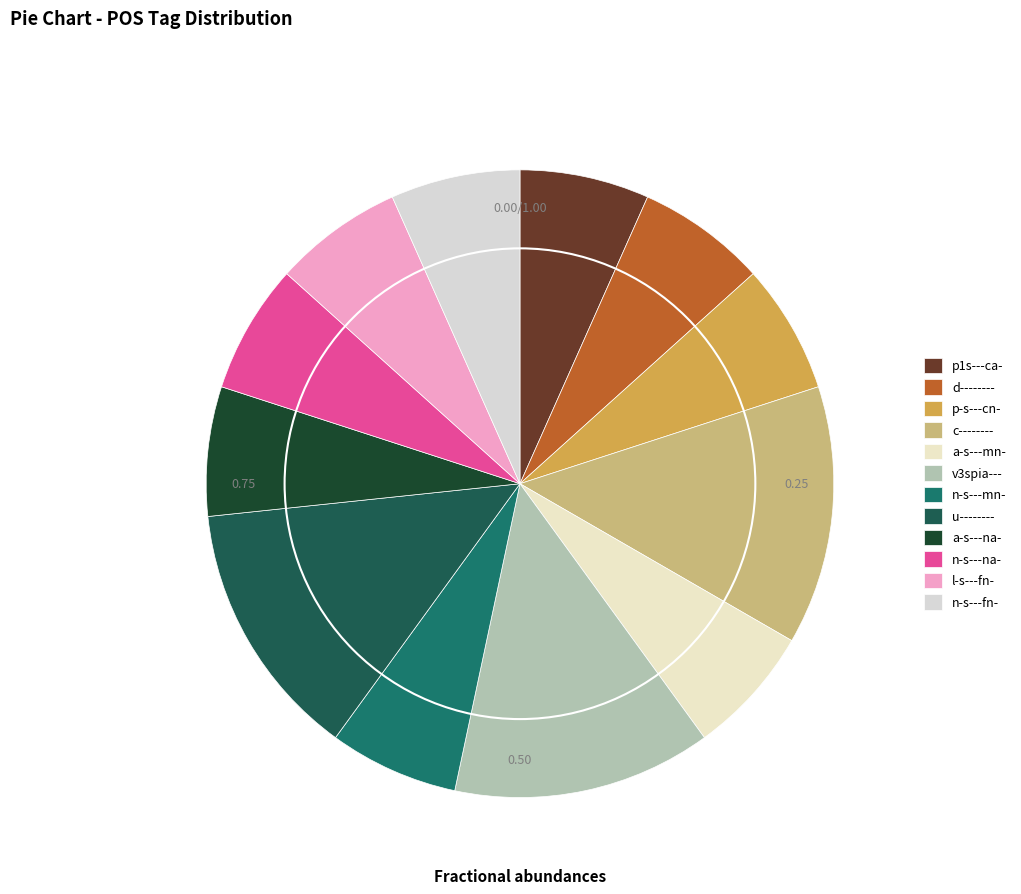

Does any single category account for the majority?

No